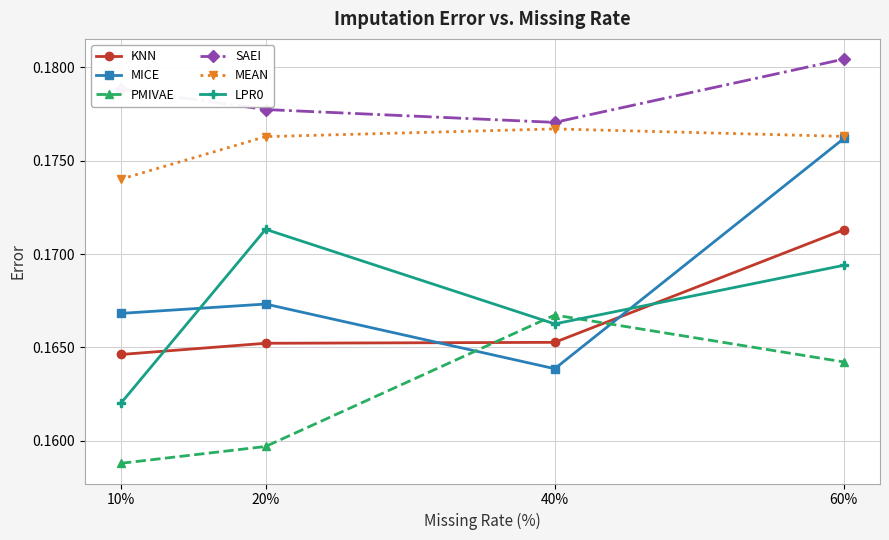

What is the sum of the PMIVAE values at 10% and 60%?

0.3